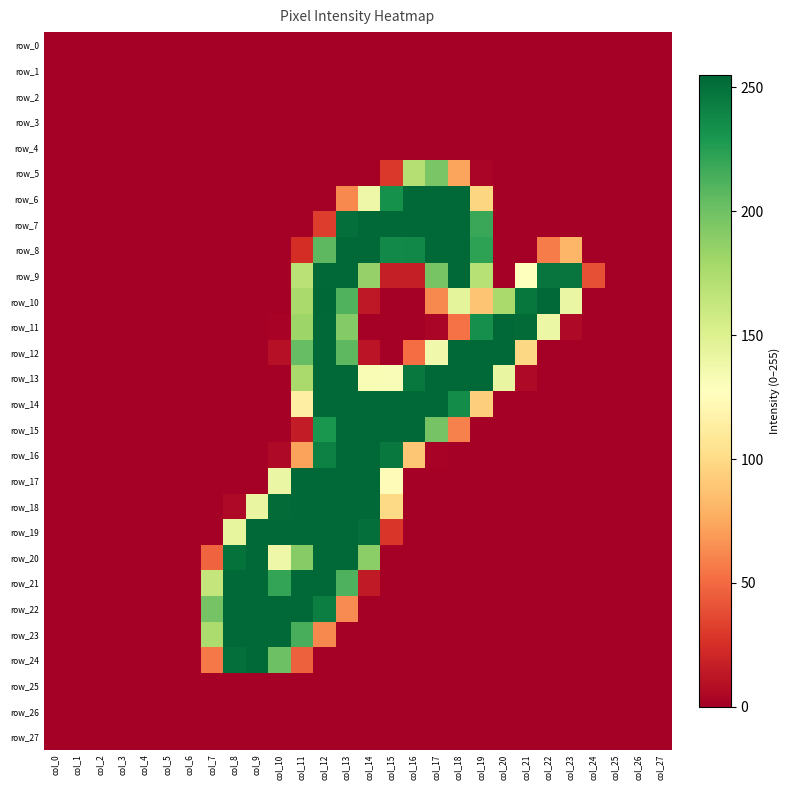

At which label is row_20 closest to 127?

col_10